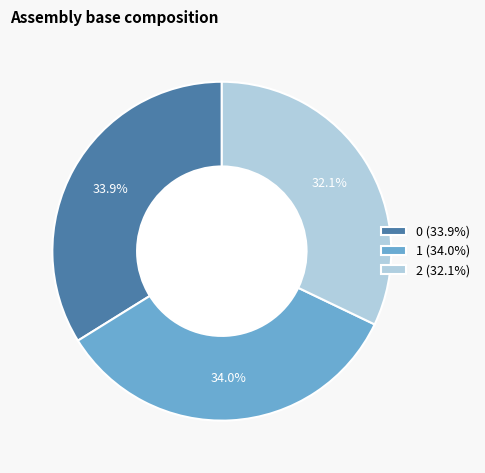

To the nearest percent, what portion does 0 represent?

34%